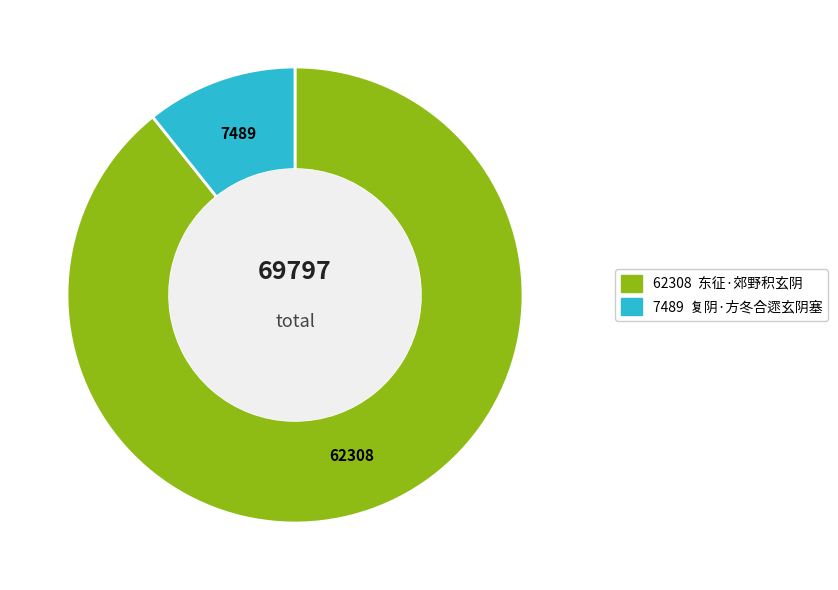

Is there any slice that represents more than half of the pie?

Yes